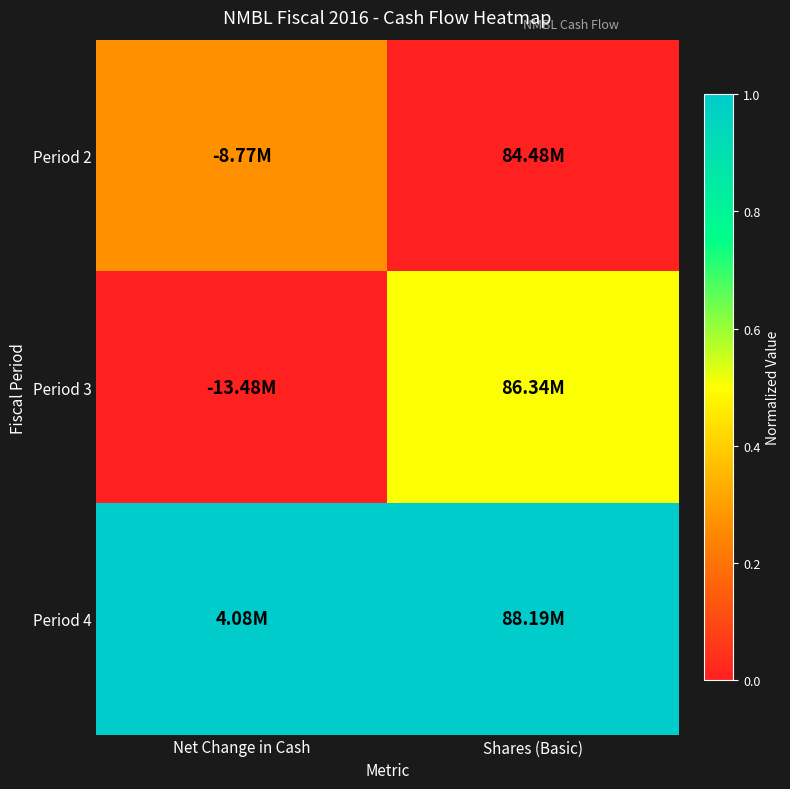

Which series has the largest range (max minus min)?

Period 3